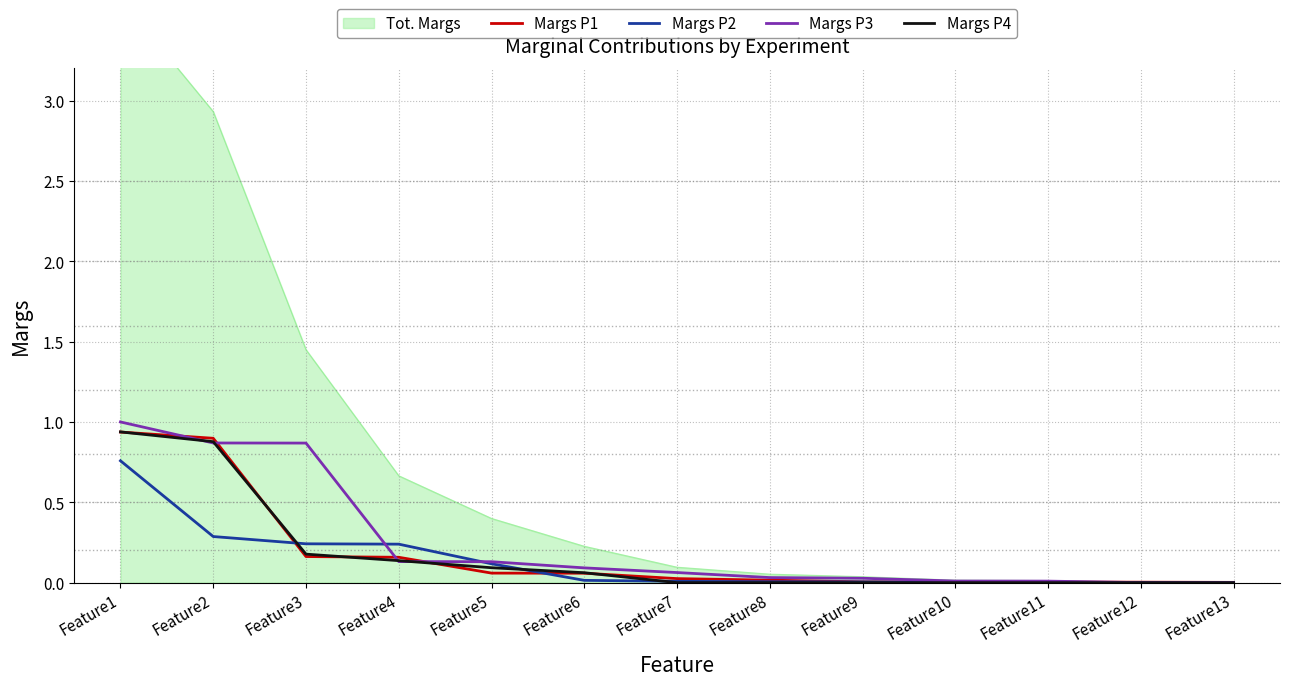

What is the total value across all series at Feature3?

1.4